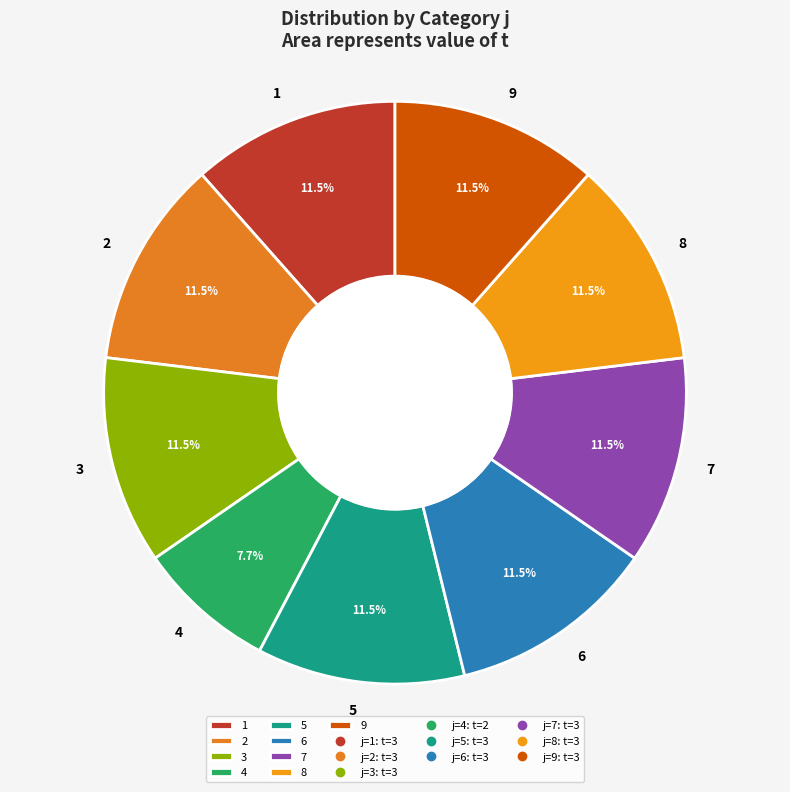

To the nearest percent, what is the difference between the largest and smallest slice percentages?

4%